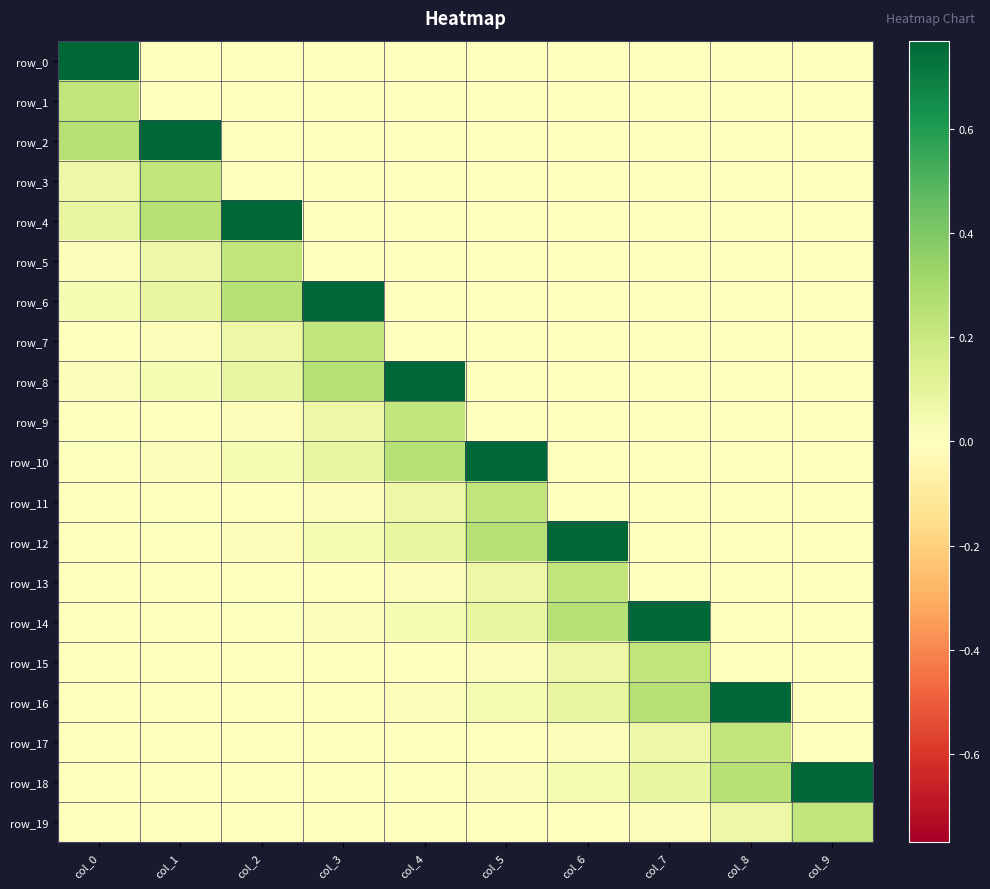

Which series has the largest total across all categories?

row_18